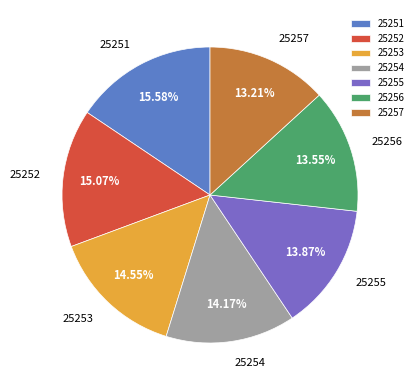

Combined, do 25255 and 25257 account for over 50%?

No